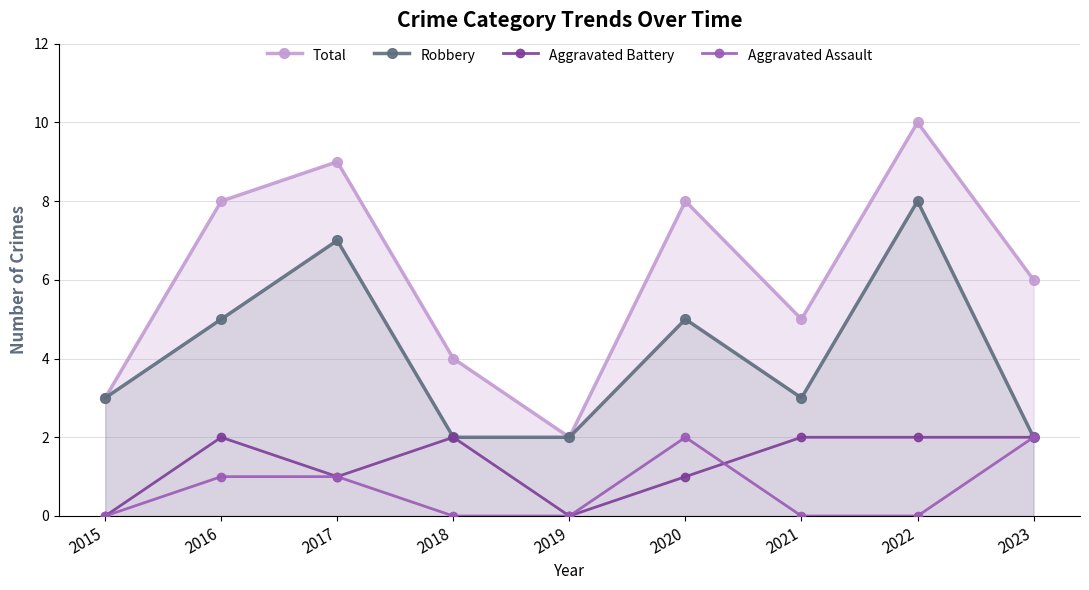

How many interior local peaks does the Total series have?

3